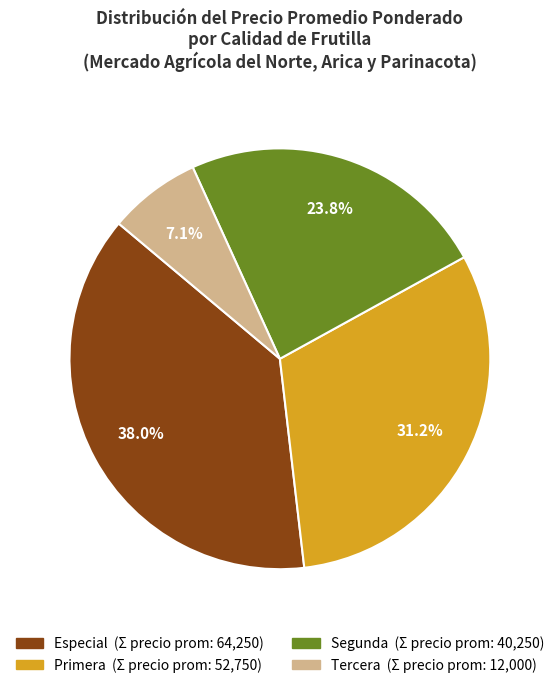

Which has a higher value, Segunda or Tercera?

Segunda